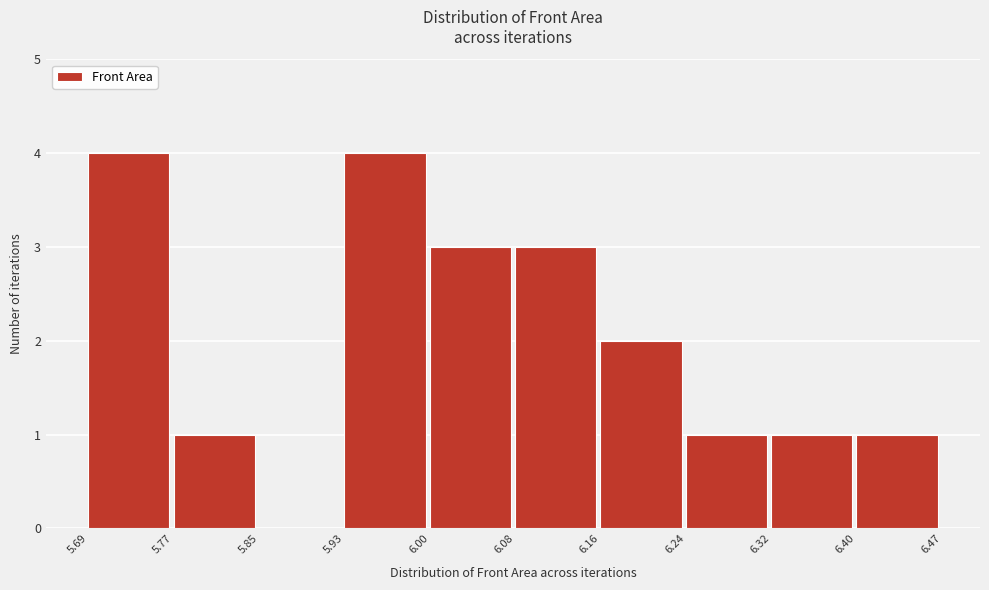

What is the height of the bar covering 5.69 to 5.77 on the x-axis? The values are not printed on the chart, so give them approximately, as read against the axis.

4